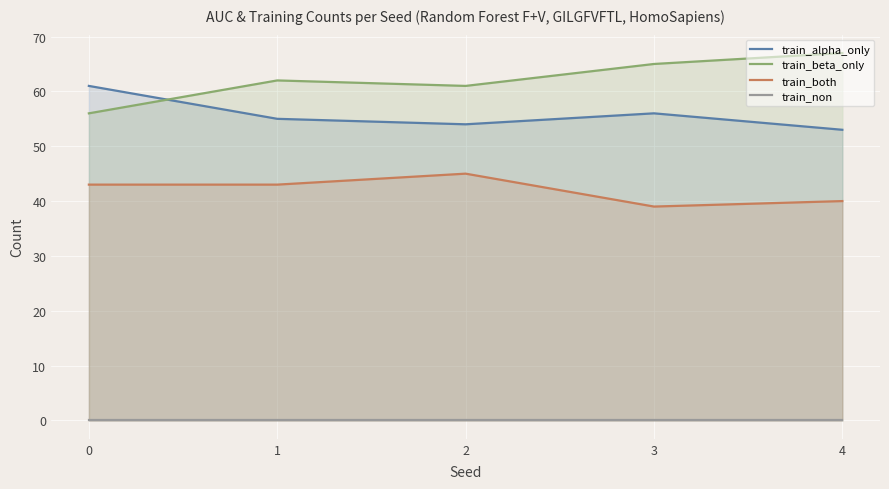

What is the difference between the train_beta_only values at 0 and 4?

11